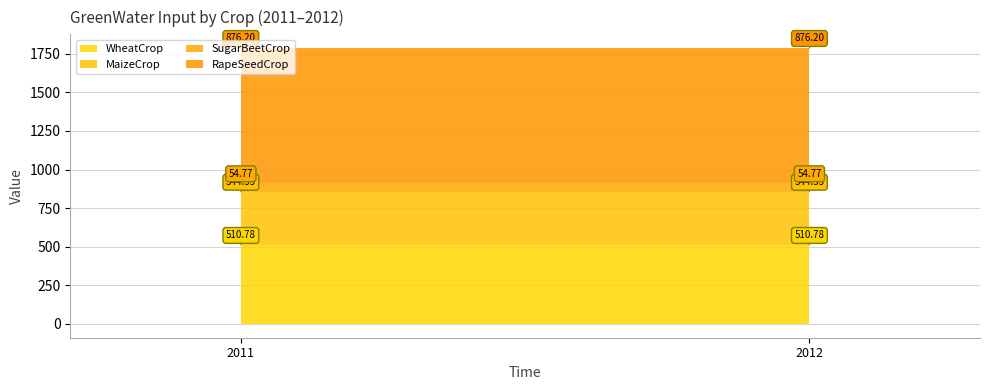

At how many categories does at least one series exceed 527?

2